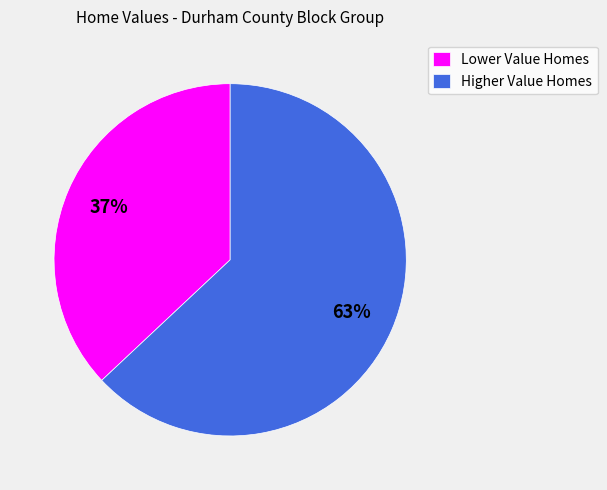

How many slices are in this pie chart?

2